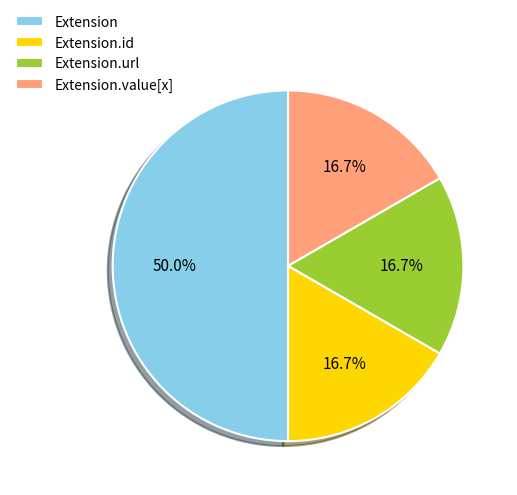

How much of the chart is everything except Extension.url?

83.3%